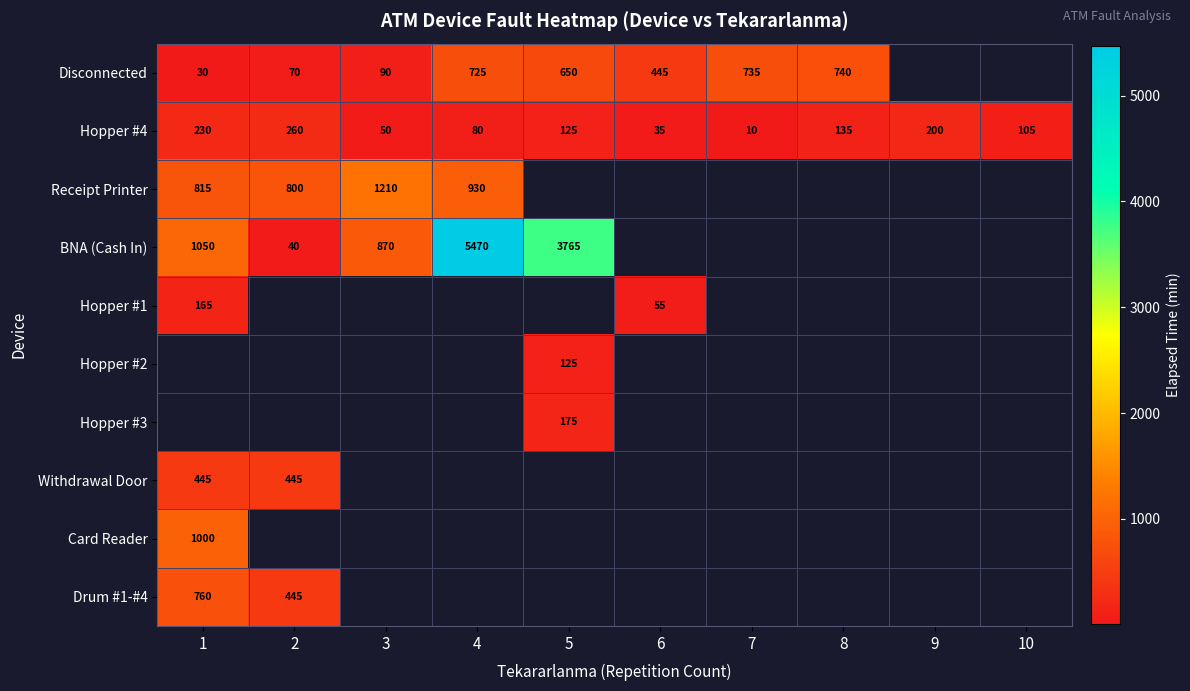

Rank the categories by Hopper #4 value from lowest to highest.

7, 6, 3, 4, 10, 5, 8, 9, 1, 2